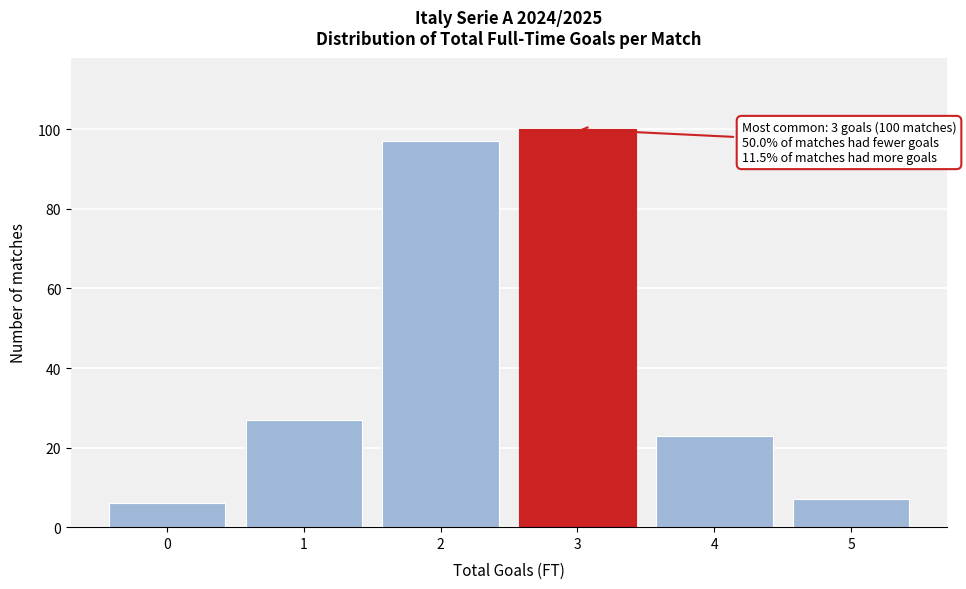

Which range on the x-axis has the tallest bar?

2.5 to 3.5